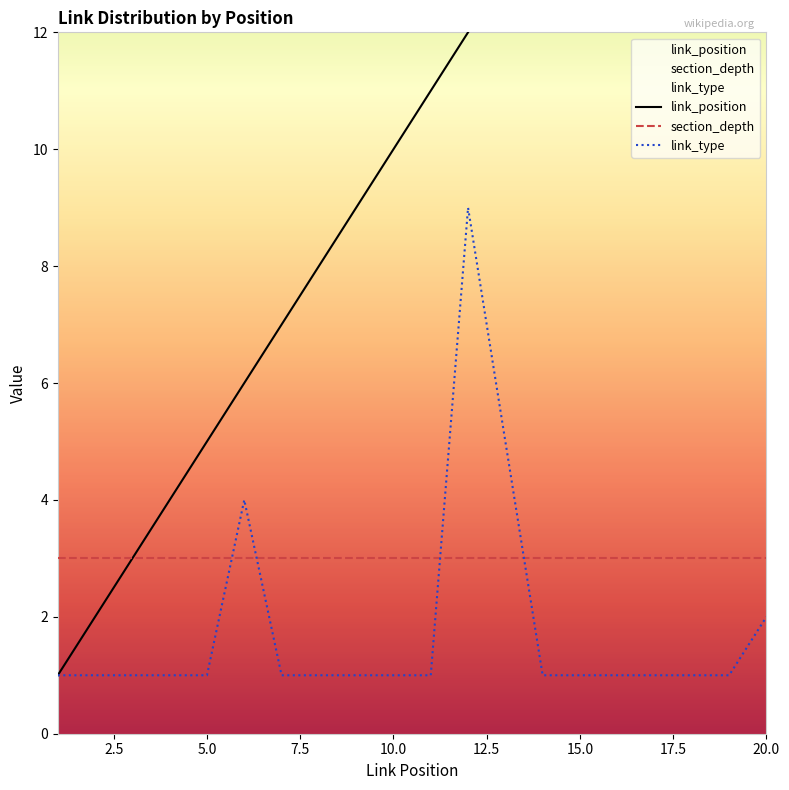

How many intersections are there between link_type and section_depth?

4